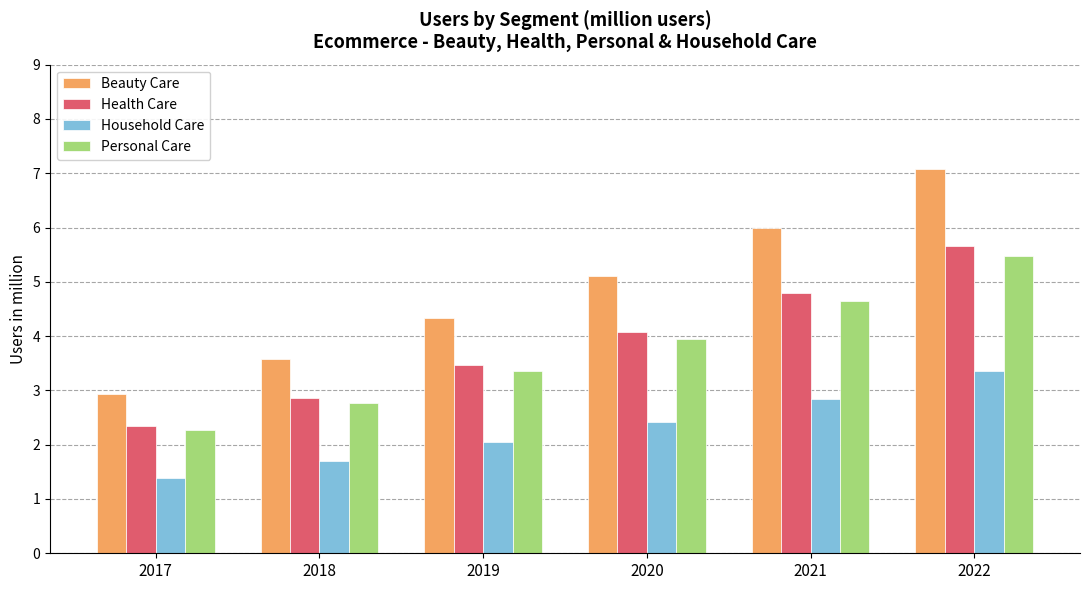

Does the chart contain stacked bars?

No